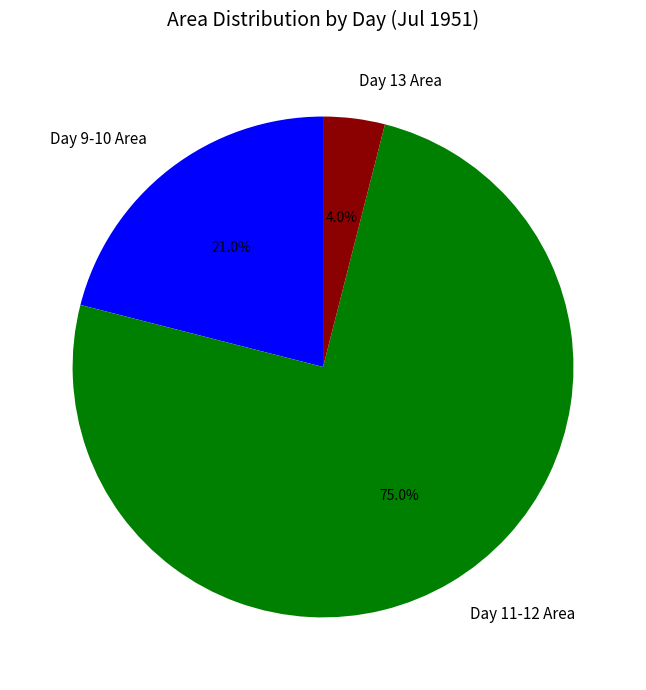

Rank the categories by value from highest to lowest.

Day 11-12 Area, Day 9-10 Area, Day 13 Area